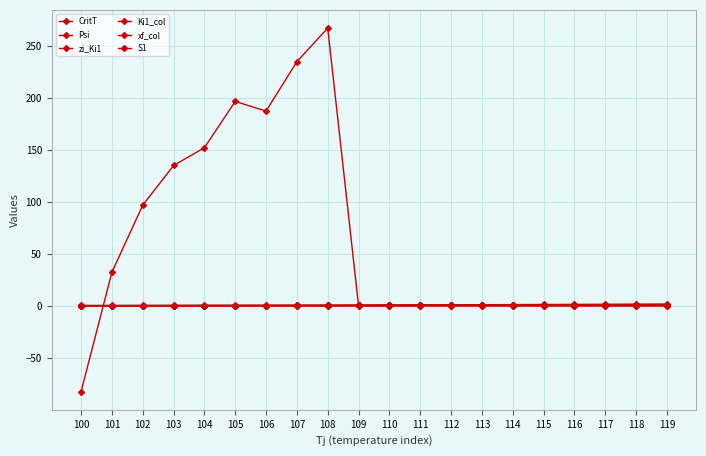

Between 114 and 101, which is larger?

101